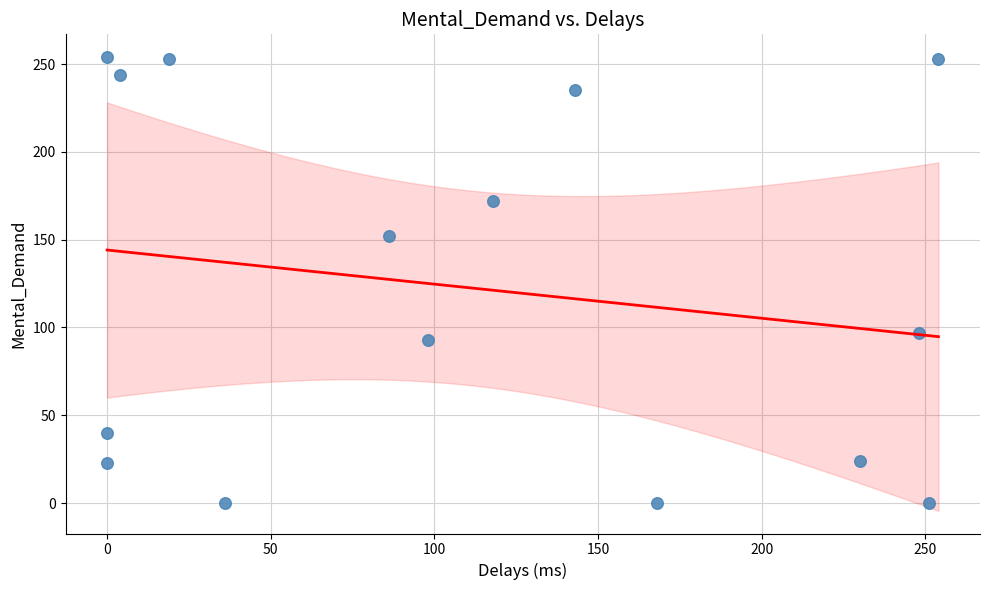

What is the range of Y values (max minus min)?

254